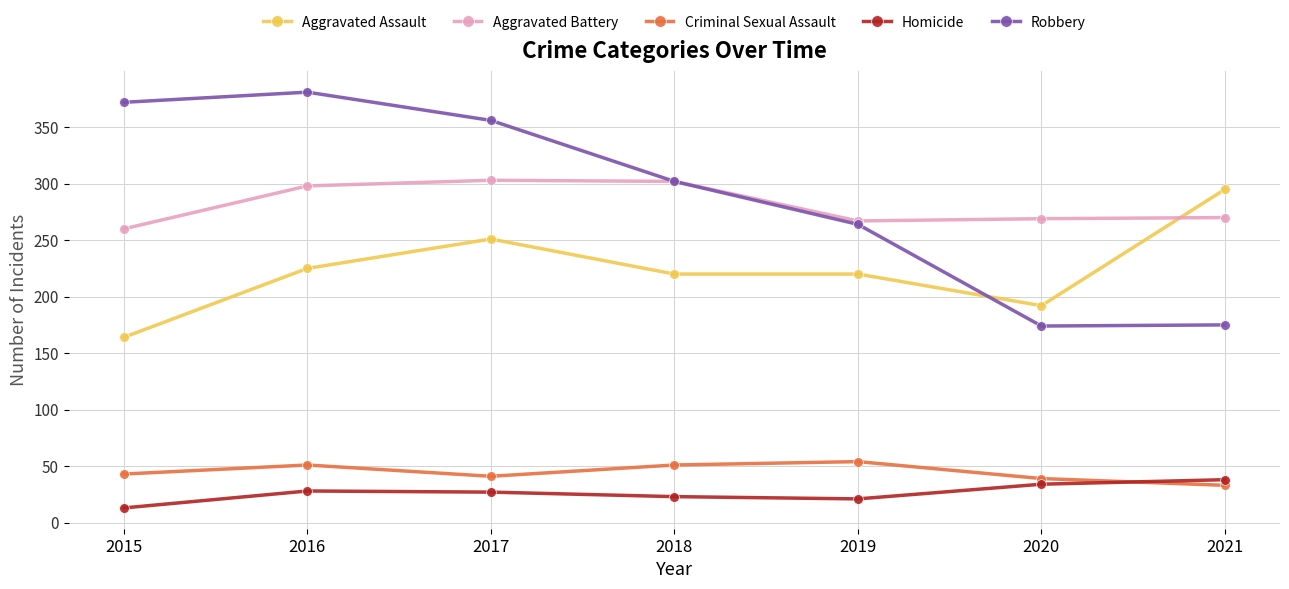

List the series in order of their peak value, lowest first.

Homicide, Criminal Sexual Assault, Aggravated Assault, Aggravated Battery, Robbery